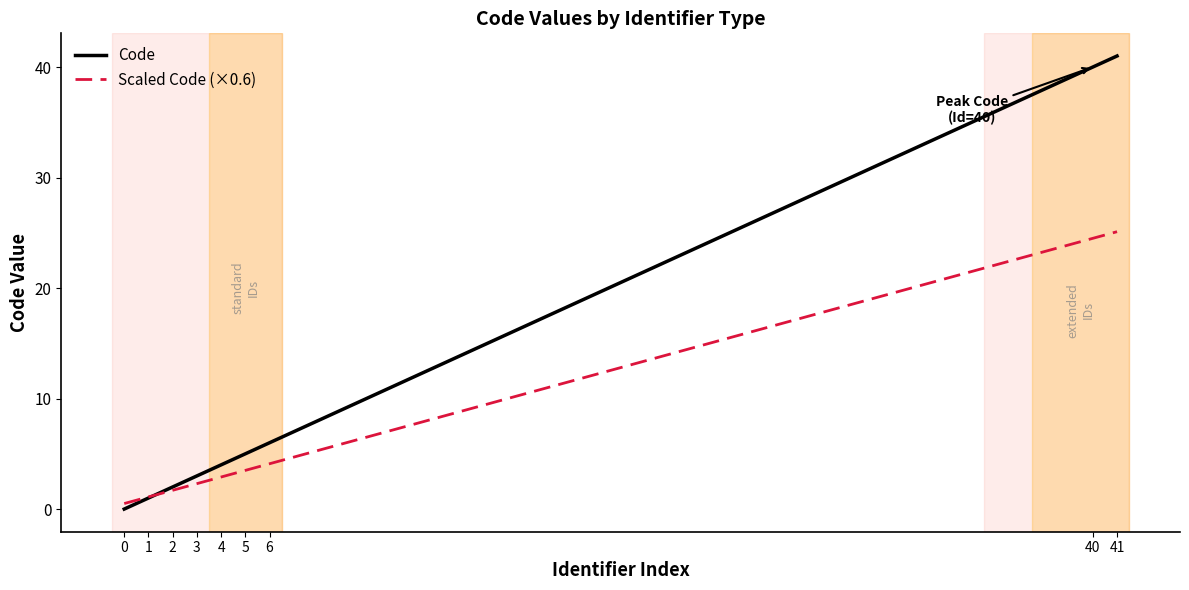

How many times do Scaled Code (×0.6) and Code cross each other?

1